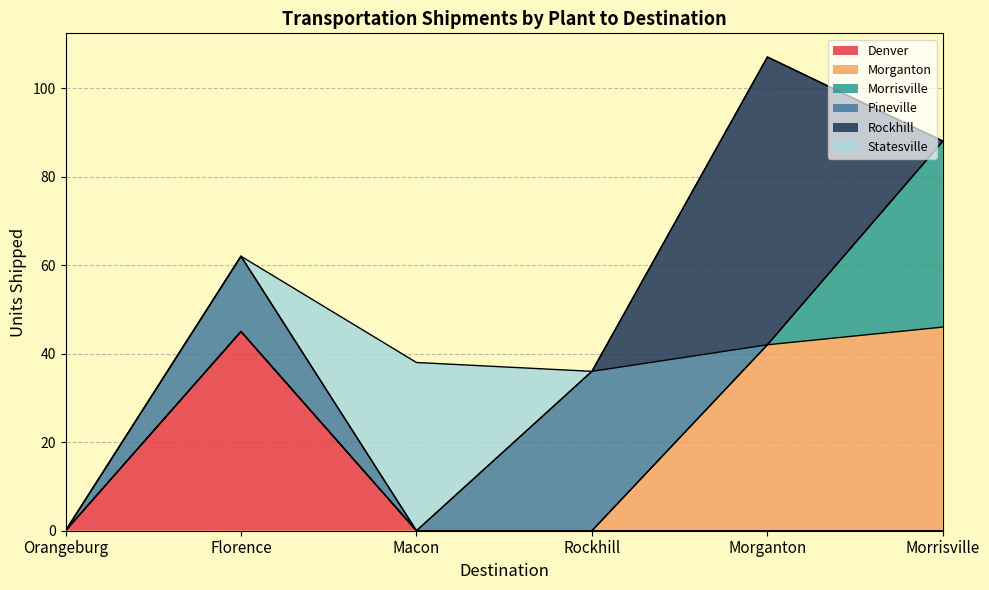

Which series has the widest spread of values?

Rockhill